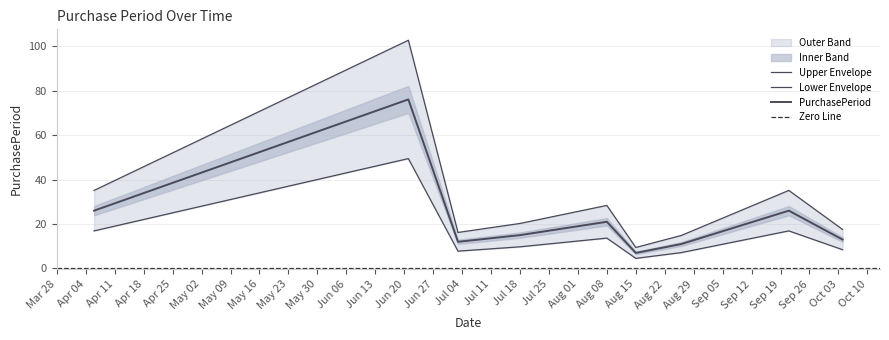

Reading left to right, extract all data points from this chart.

35.1	102.6	16.2	20.2	28.4	9.4	14.8	35.1	17.6